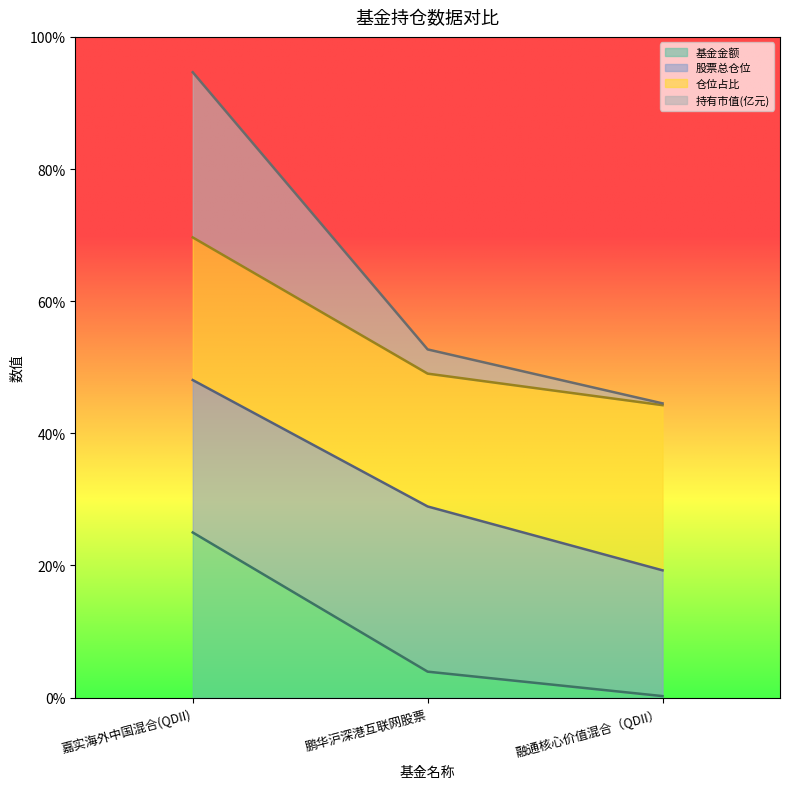

Which category has the lowest value in the 基金金额 series?

融通核心价值混合（QDII）